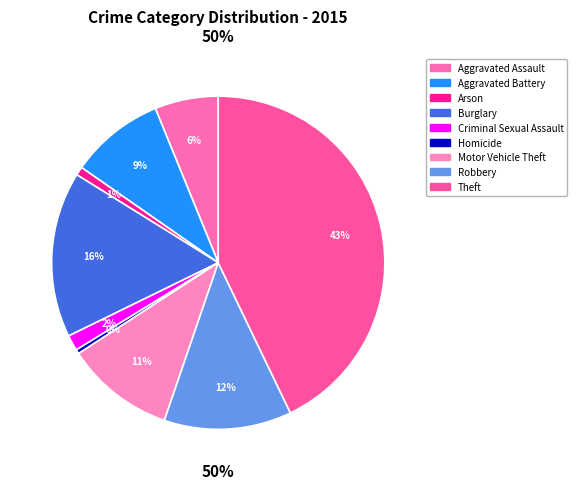

Which slice is the smallest?

Homicide